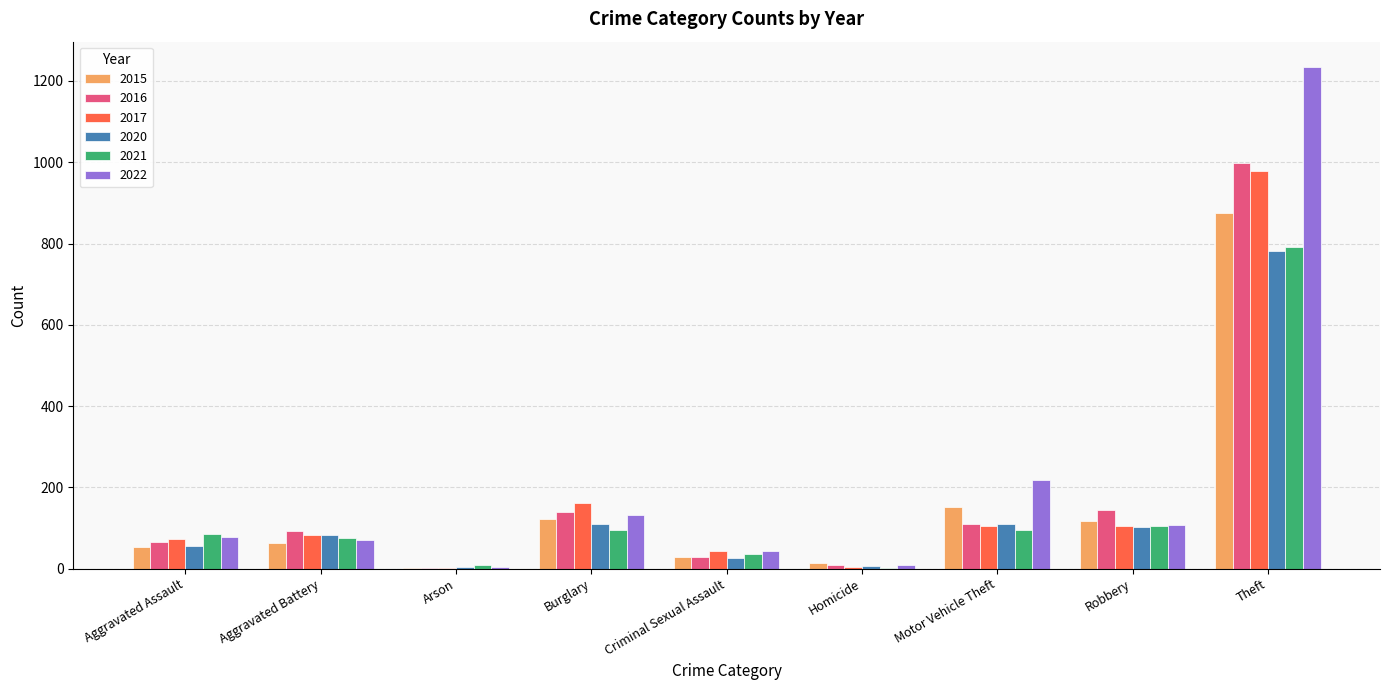

What is the sum of the 2016 values at Homicide and Aggravated Assault?

74